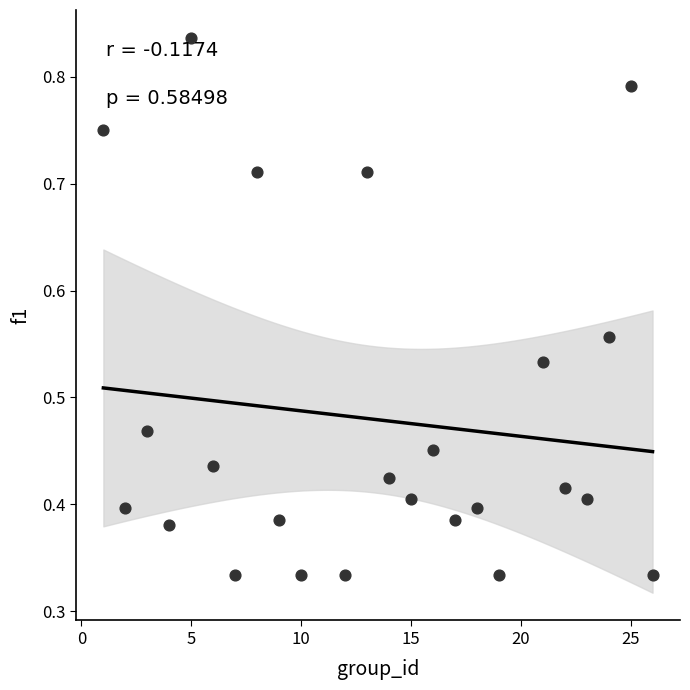

What is the range of X values (max minus min)?

25.0